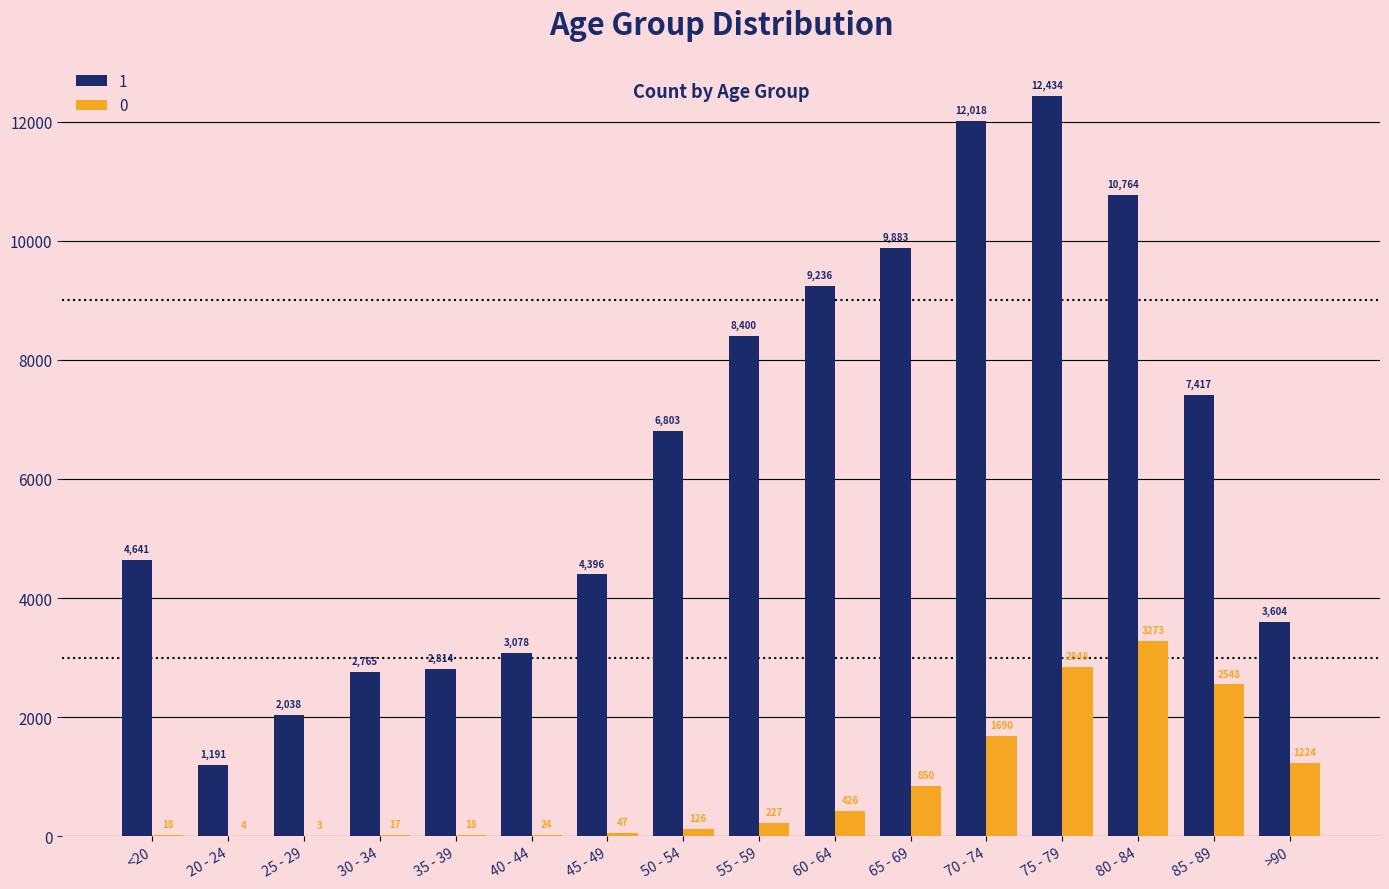

What is the sum of all 0 values?

13343